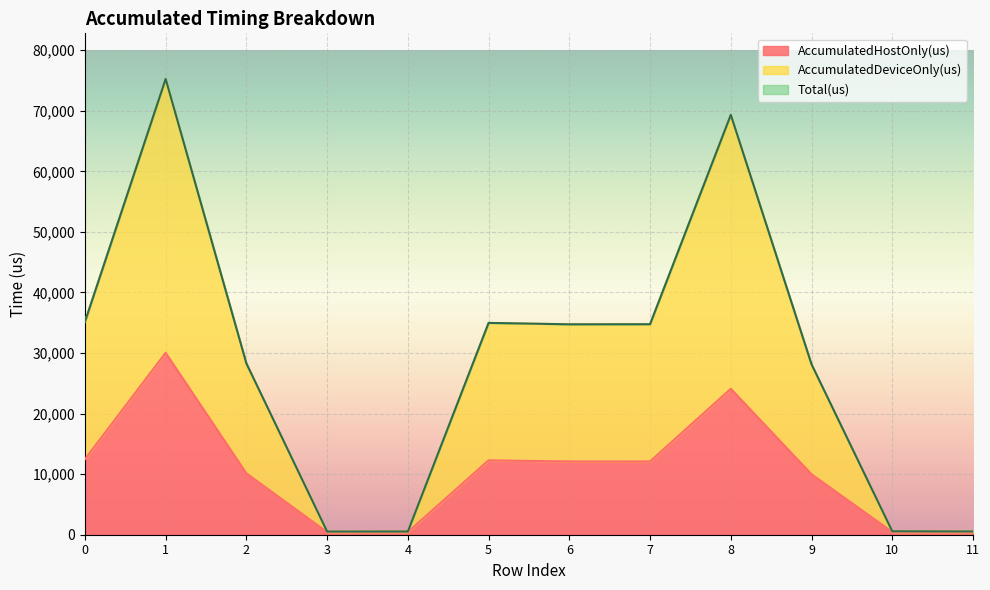

The AccumulatedHostOnly(us) series shows 18708.9 at 7. True or false?

False